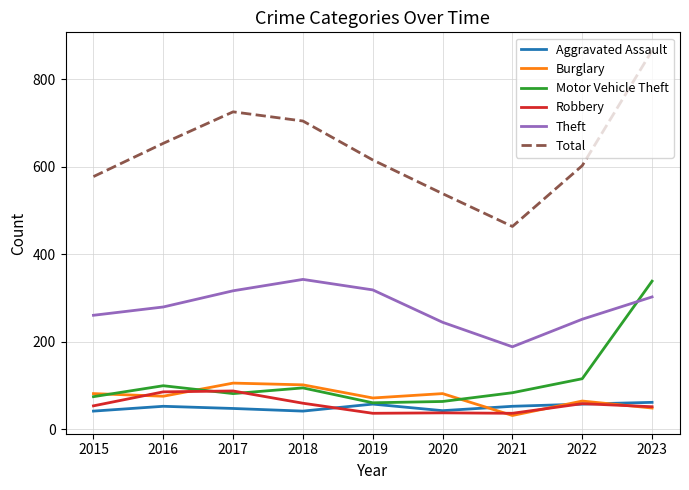

What is the total value across all series at 2021?

853